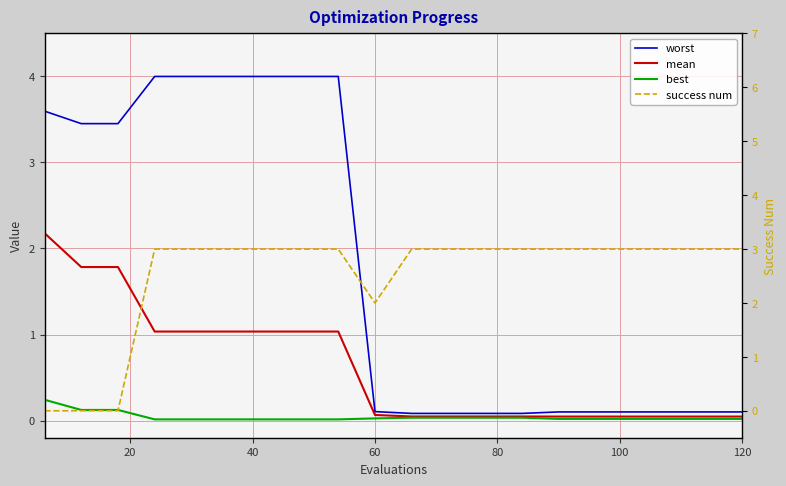

Is this an area chart (filled region under the line)?

No